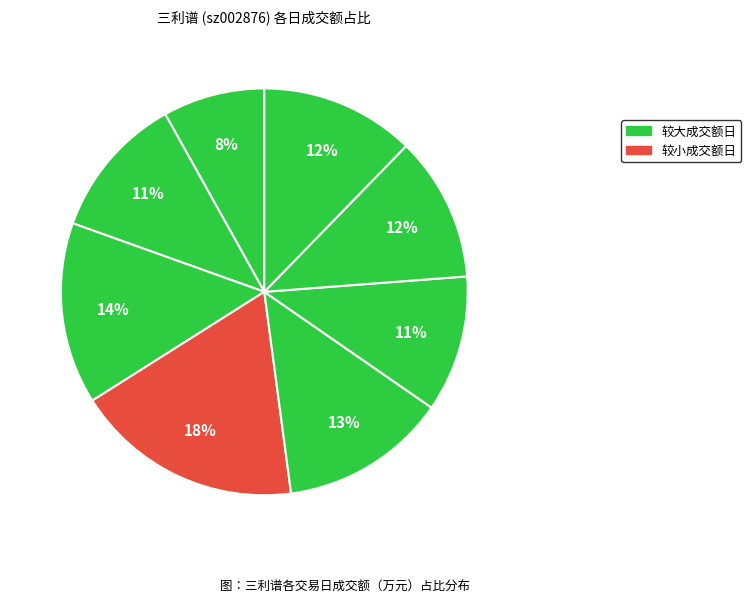

Which category has the smallest portion of the pie?

2022-11-21